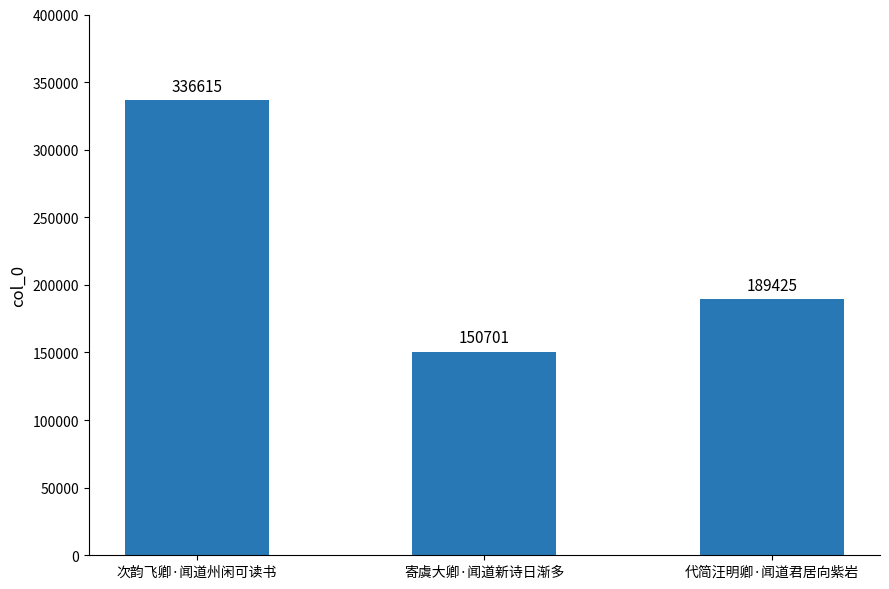

Which label corresponds to the largest value in the chart?

次韵飞卿·闻道州闲可读书